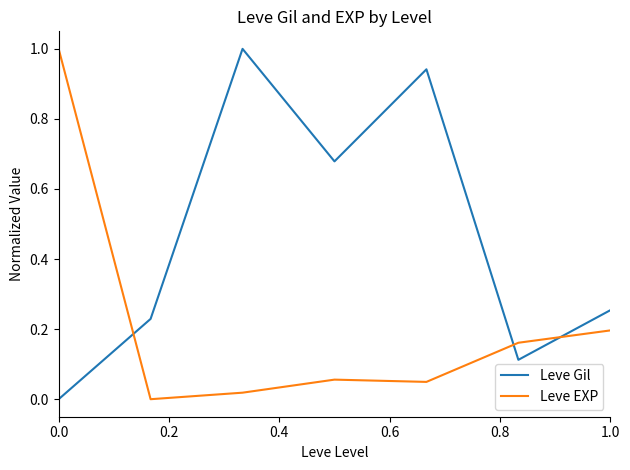

What is the difference between the maximum and second lowest values in the Leve EXP series?

1.0